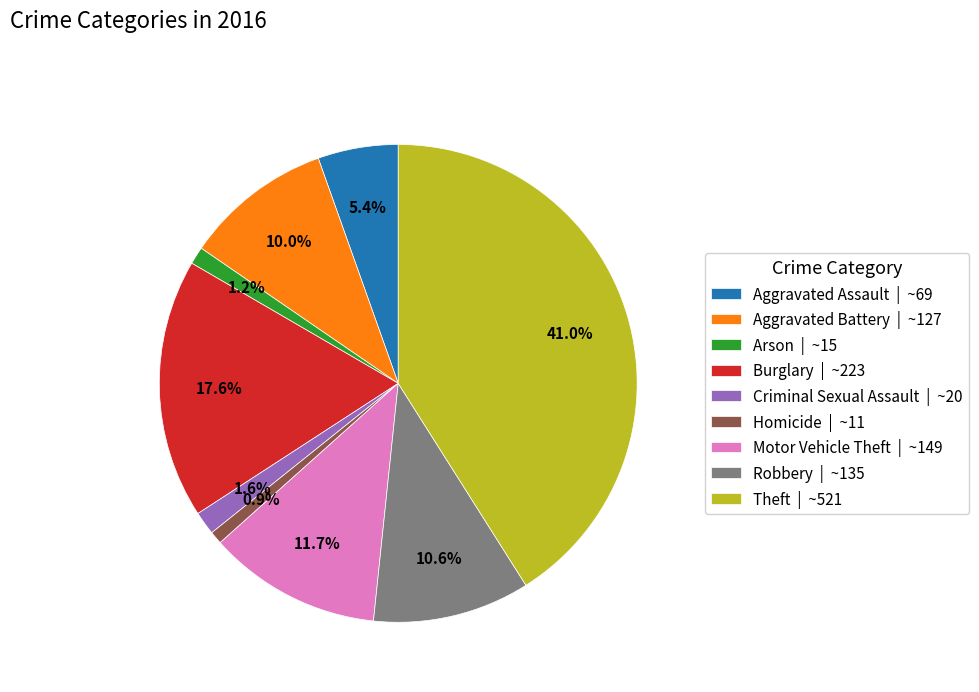

Combined, do Homicide and Theft account for over 50%?

No